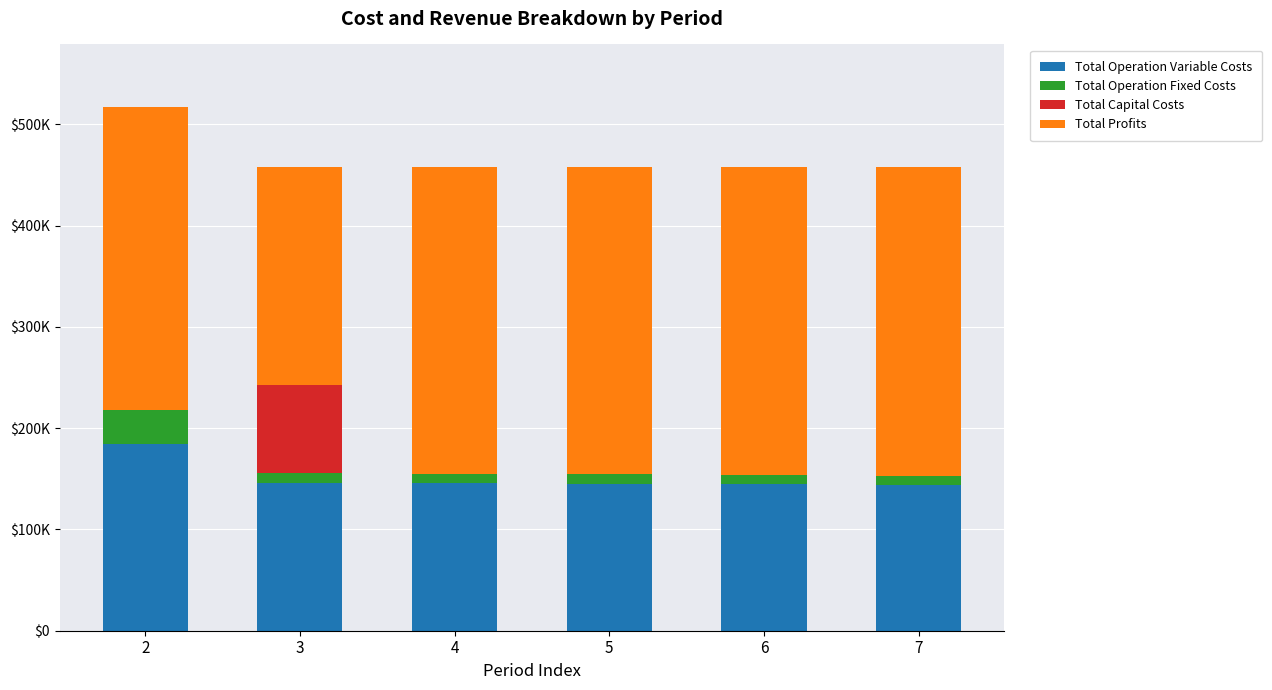

What are all the series names shown in the legend?

Total Operation Variable Costs, Total Operation Fixed Costs, Total Capital Costs, Total Profits